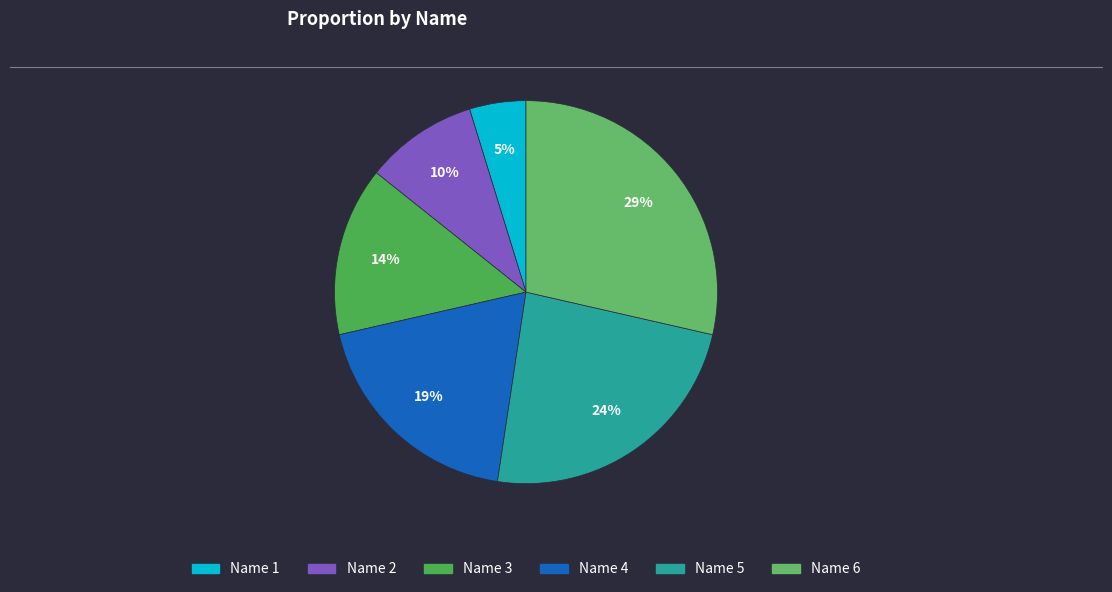

To the nearest percent, what percentage of the pie is Name 4?

19%